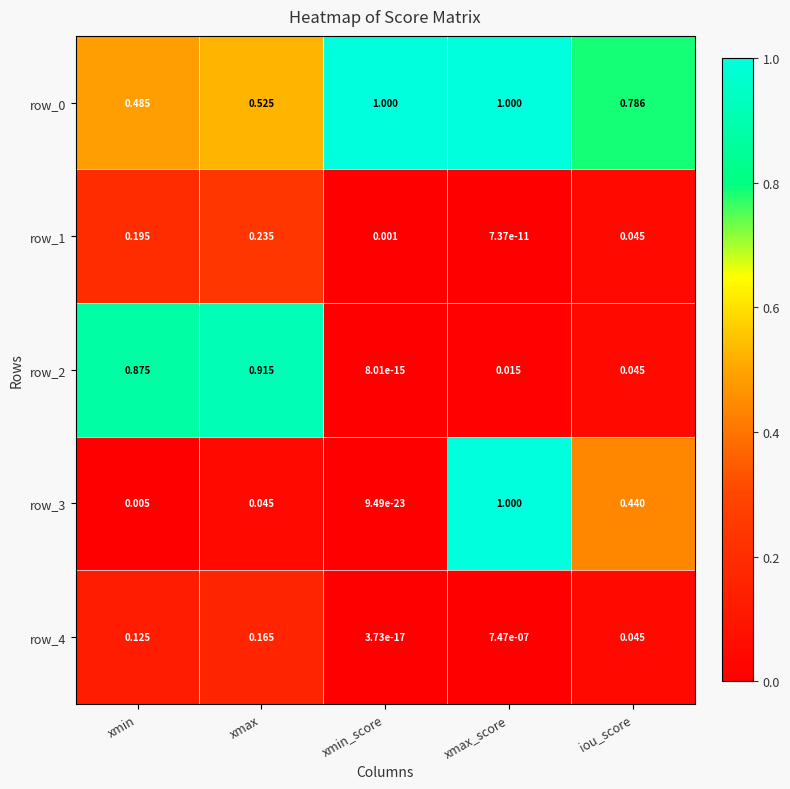

Rank the categories by row_1 value from lowest to highest.

xmax_score, xmin_score, iou_score, xmin, xmax